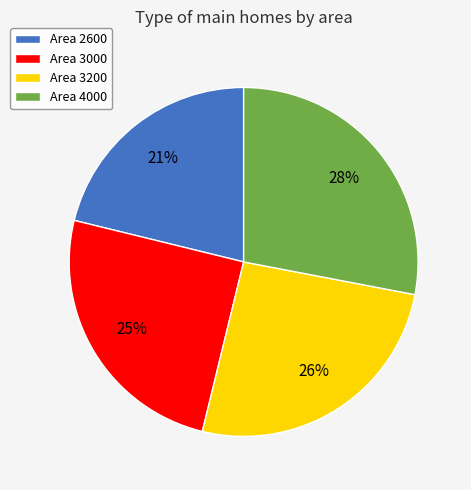

What percentage is the Area 3000 slice, to the nearest percent?

25%